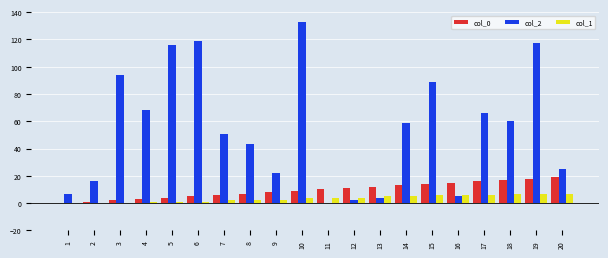

What is the greatest value displayed?

133